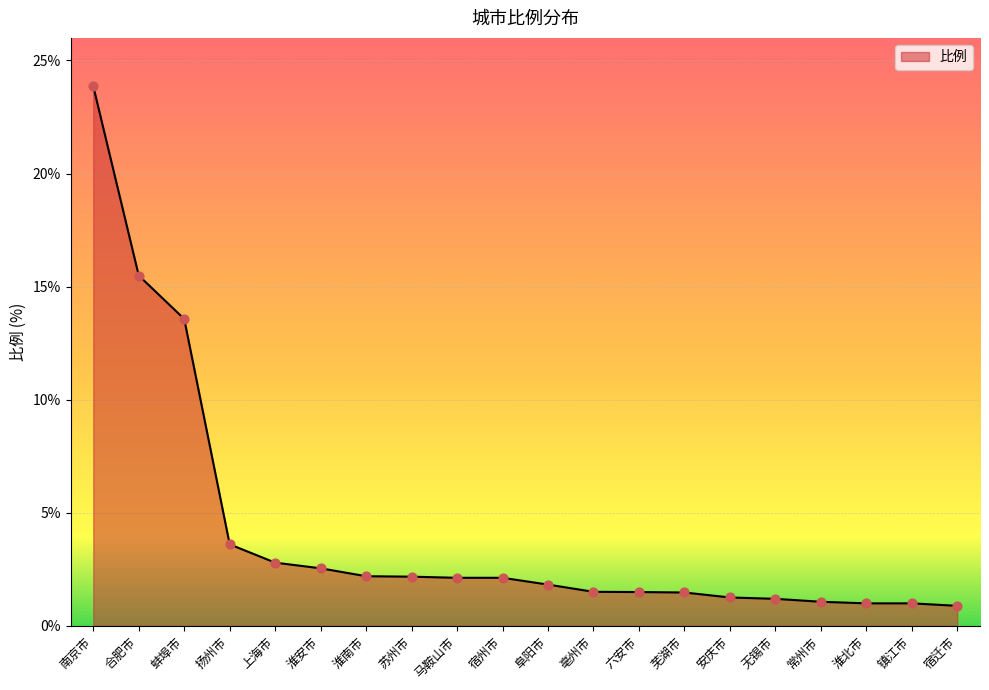

What is the ratio of the value at 苏州市 to the value at 芜湖市?

1.5